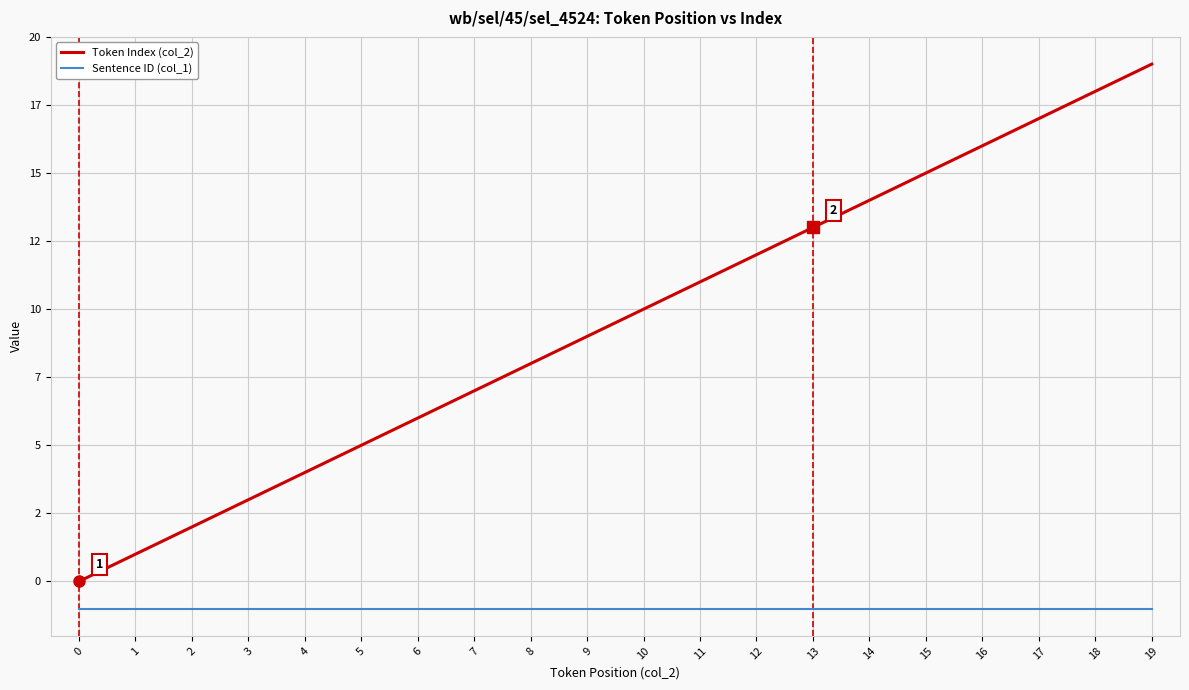

Which series changed the most between 10 and 15?

Token Index (col_2)